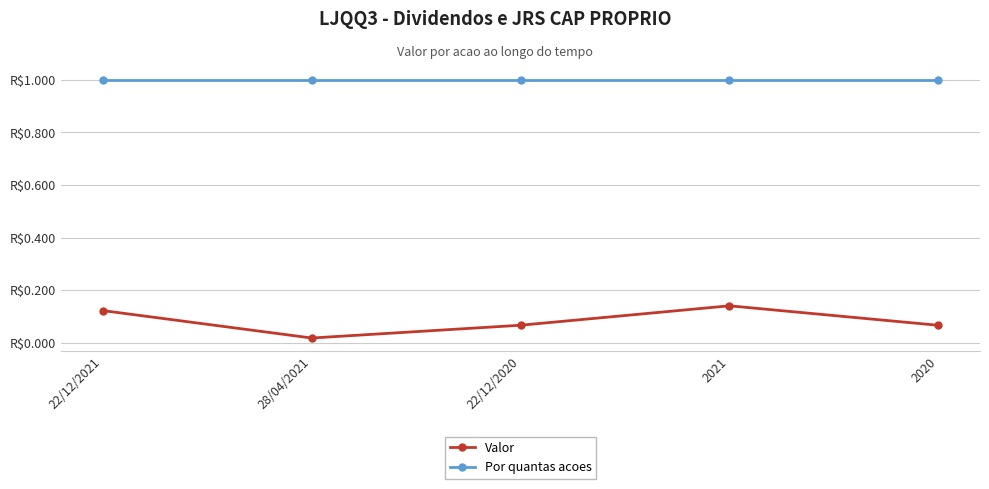

What is the average value of the Por quantas acoes series?

1.0